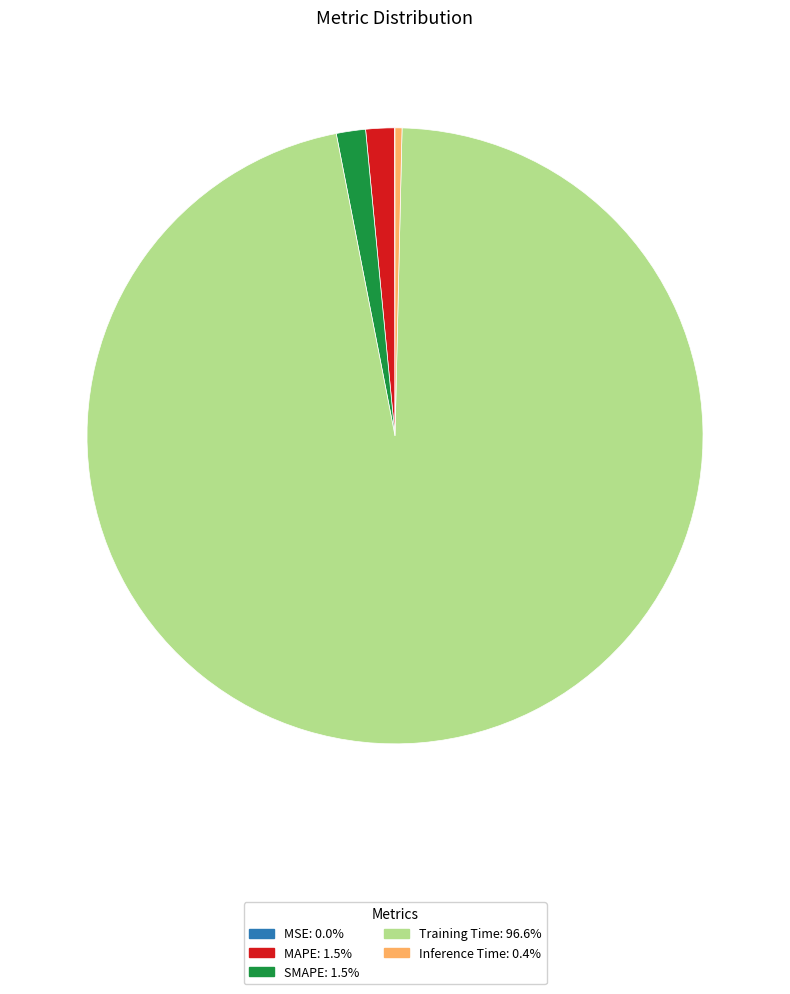

Which slice is the largest?

Training Time